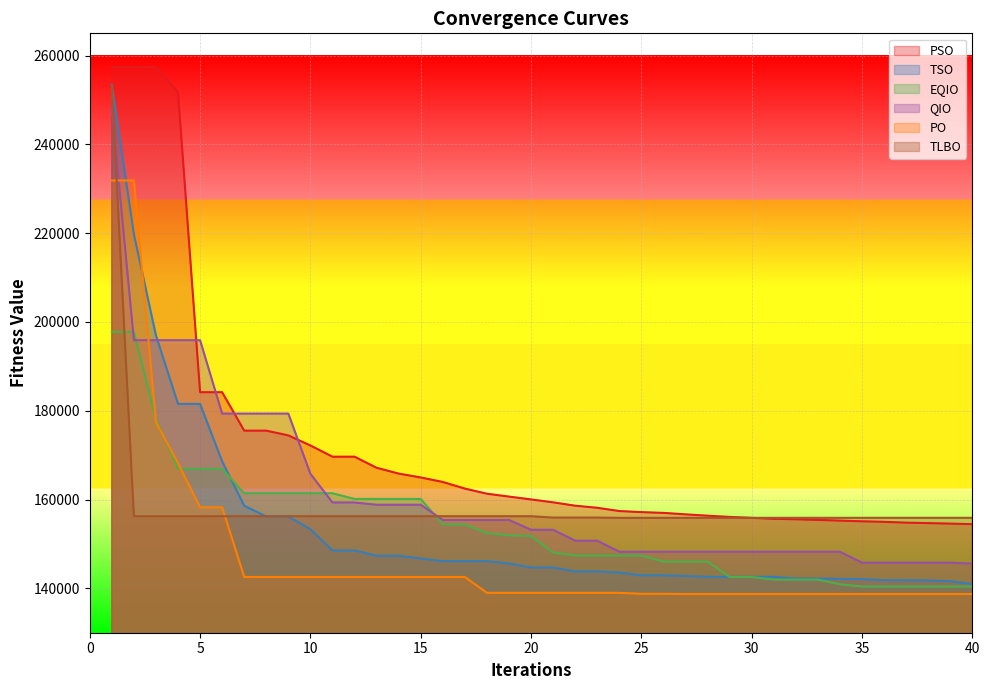

Which series has the largest total across all categories?

PSO